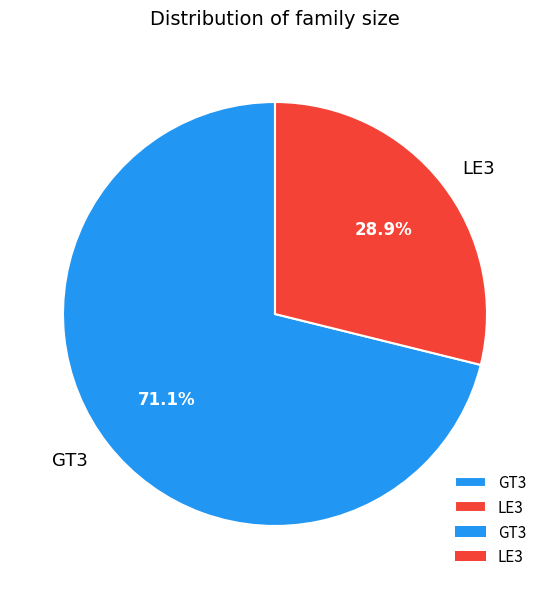

True or false: LE3 accounts for 29% of the total.

True